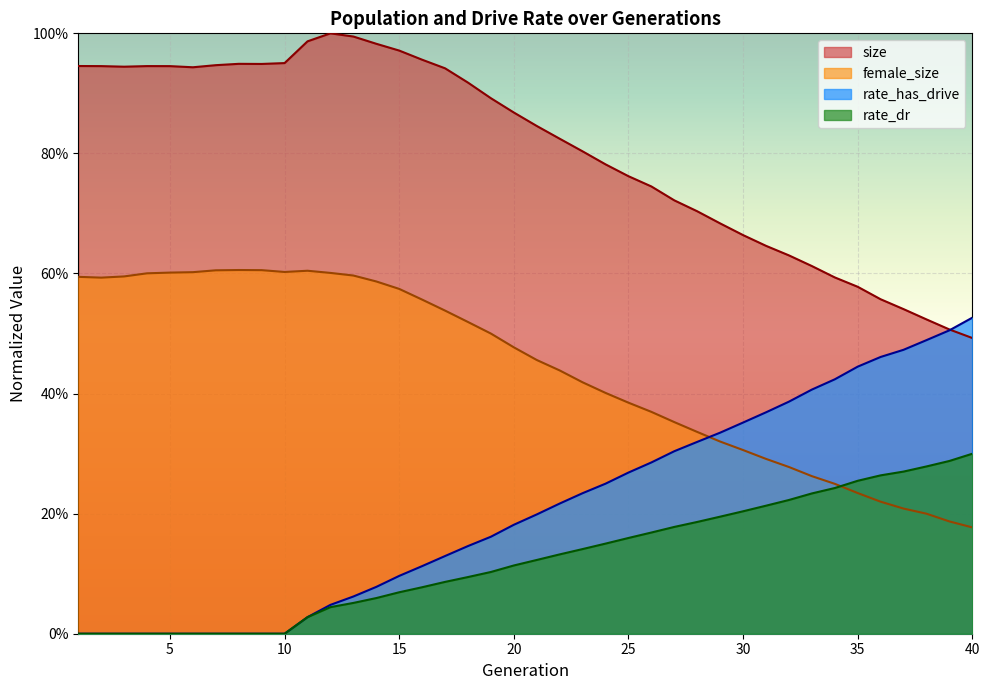

The rate_has_drive series shows 0.1 at 24. True or false?

False